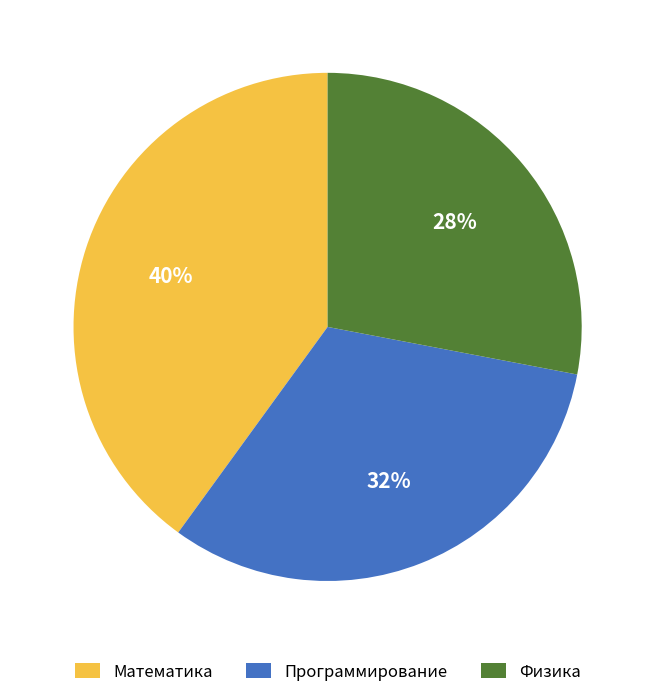

To the nearest percent, what percentage of the pie is Физика?

28%